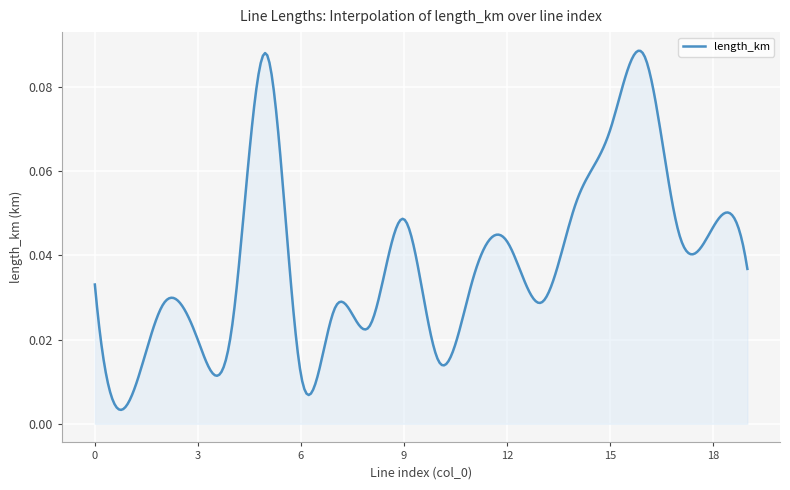

What is the difference between the maximum and second lowest values?

0.1